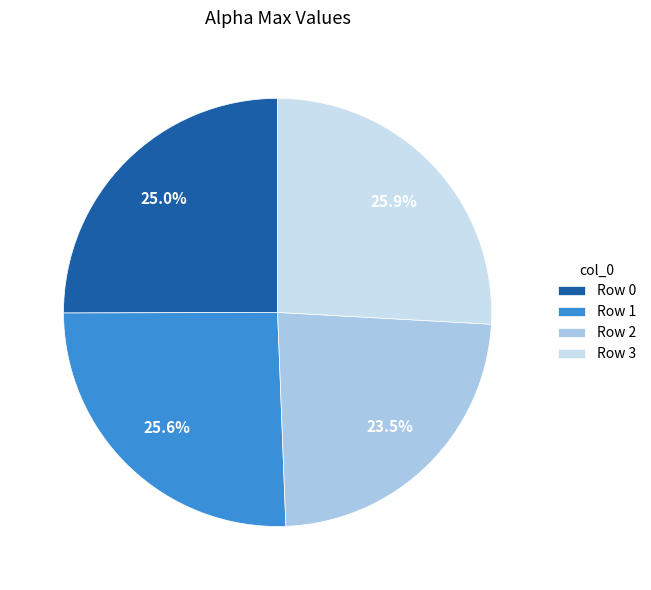

What is the smallest slice in the pie chart?

Row 2